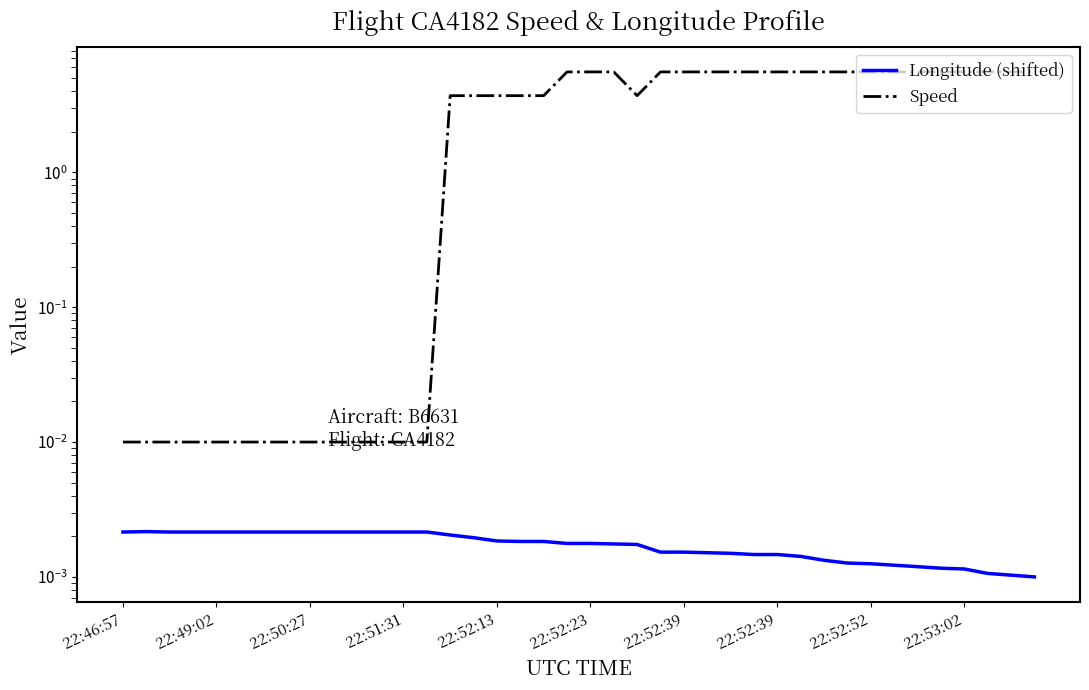

Is the value of Speed at 37 greater than the value of Longitude (shifted) at 32?

Yes